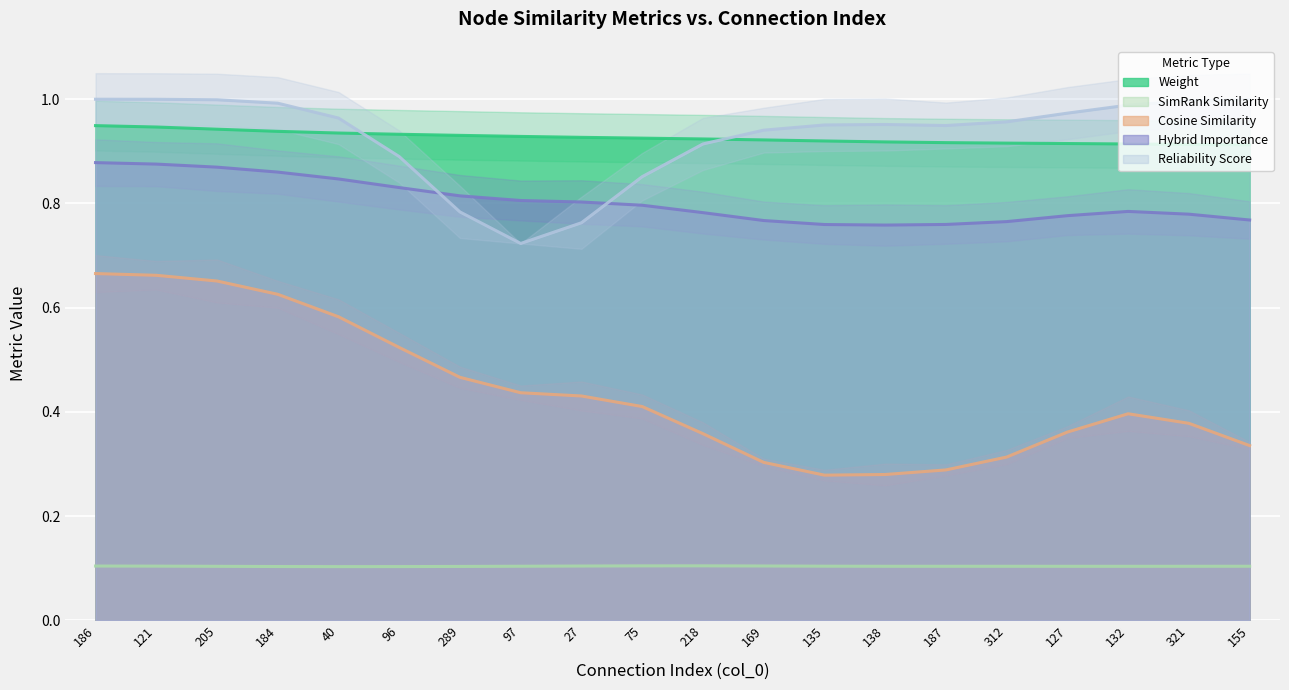

The value of SimRank Similarity at 169 is 0.1. True or false?

True